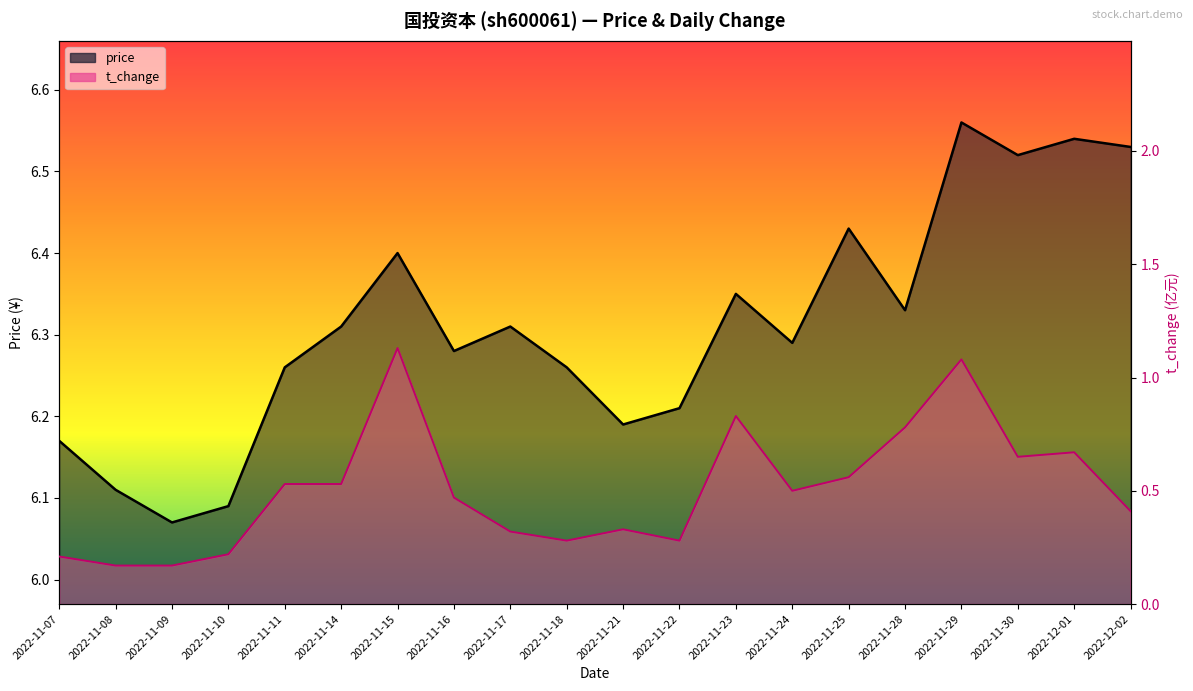

Reading right to left, extract all data points from this chart.

price: 2022-12-02=6.5	2022-12-01=6.5	2022-11-30=6.5	2022-11-29=6.6	2022-11-28=6.3	2022-11-25=6.4	2022-11-24=6.3	2022-11-23=6.3	2022-11-22=6.2	2022-11-21=6.2	2022-11-18=6.3	2022-11-17=6.3	2022-11-16=6.3	2022-11-15=6.4	2022-11-14=6.3	2022-11-11=6.3	2022-11-10=6.1	2022-11-09=6.1	2022-11-08=6.1	2022-11-07=6.2
t_change: 2022-12-02=0.4	2022-12-01=0.7	2022-11-30=0.7	2022-11-29=1.1	2022-11-28=0.8	2022-11-25=0.6	2022-11-24=0.5	2022-11-23=0.8	2022-11-22=0.3	2022-11-21=0.3	2022-11-18=0.3	2022-11-17=0.3	2022-11-16=0.5	2022-11-15=1.1	2022-11-14=0.5	2022-11-11=0.5	2022-11-10=0.2	2022-11-09=0.2	2022-11-08=0.2	2022-11-07=0.2